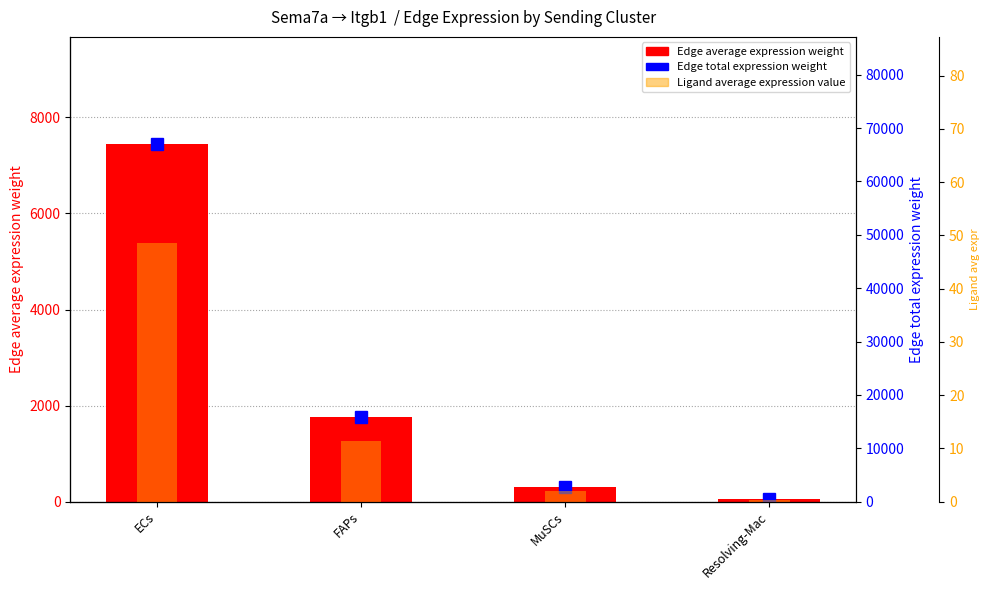

What is the minimum value for Edge total expression weight?

492.5